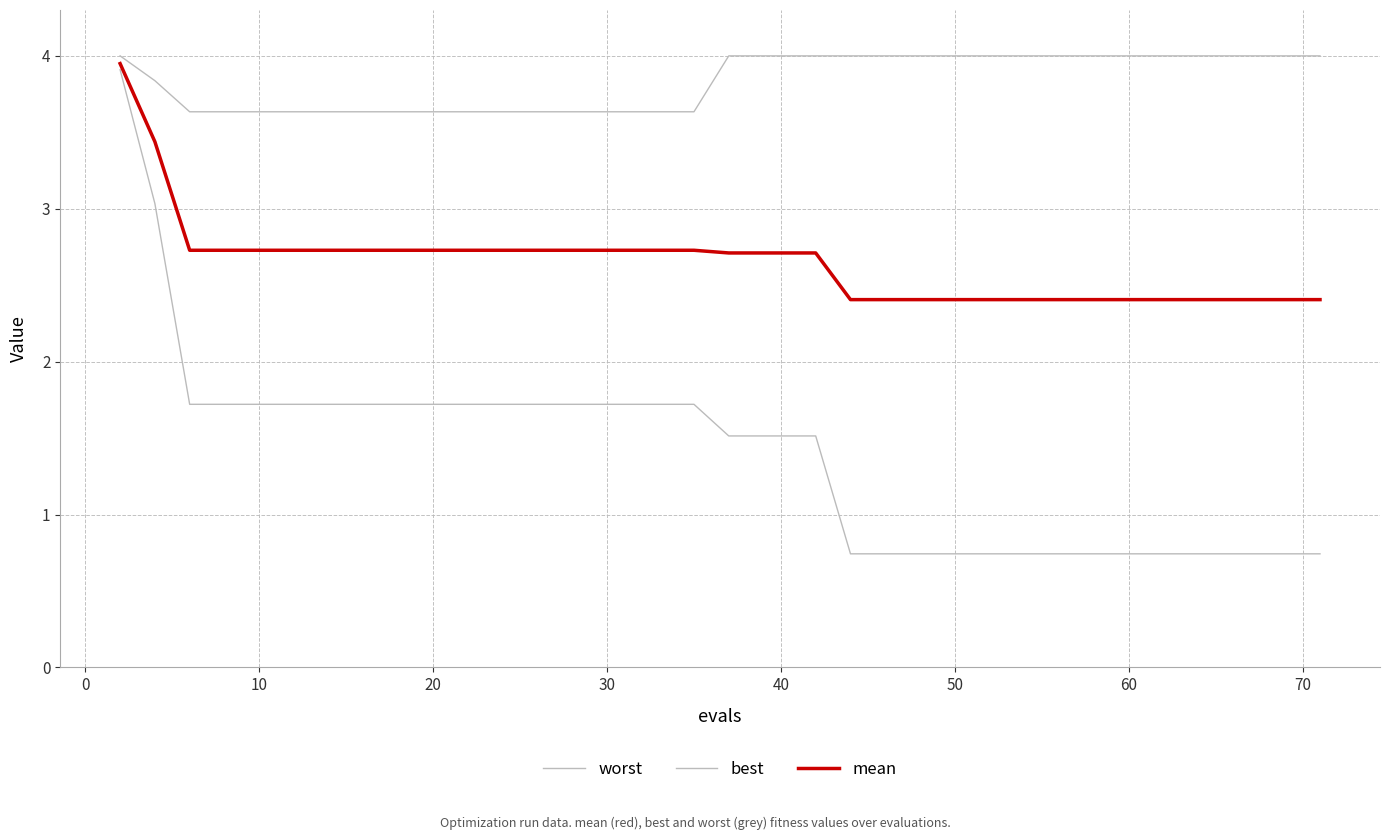

How many lines are shown in the chart?

3